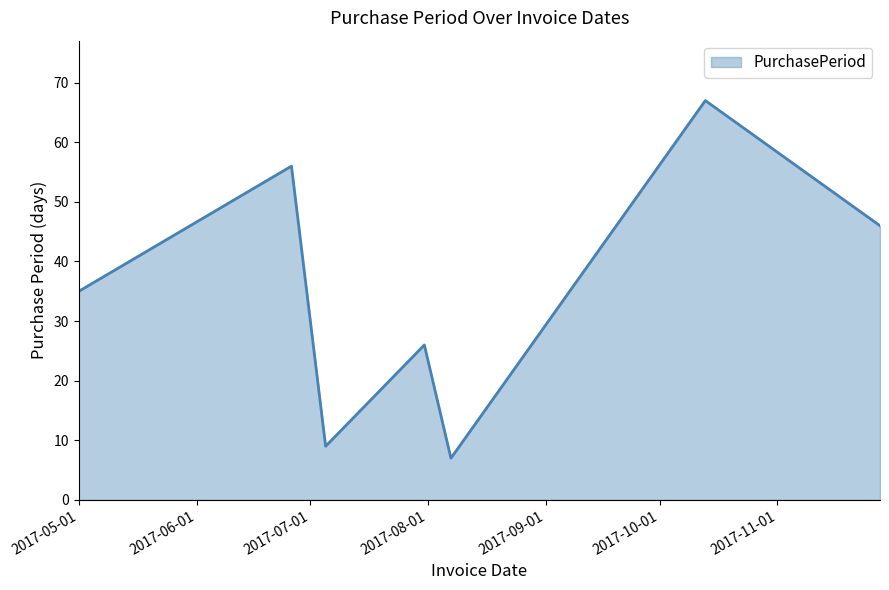

What is the minimum value shown in the chart?

7